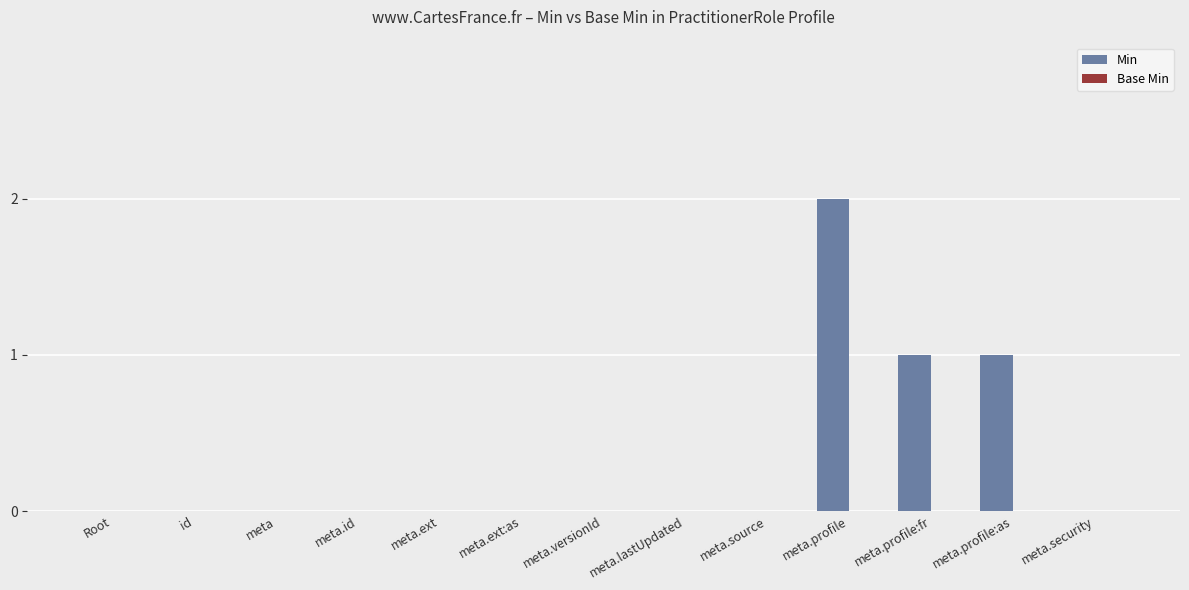

Which label corresponds to the largest value in the chart?

meta.profile